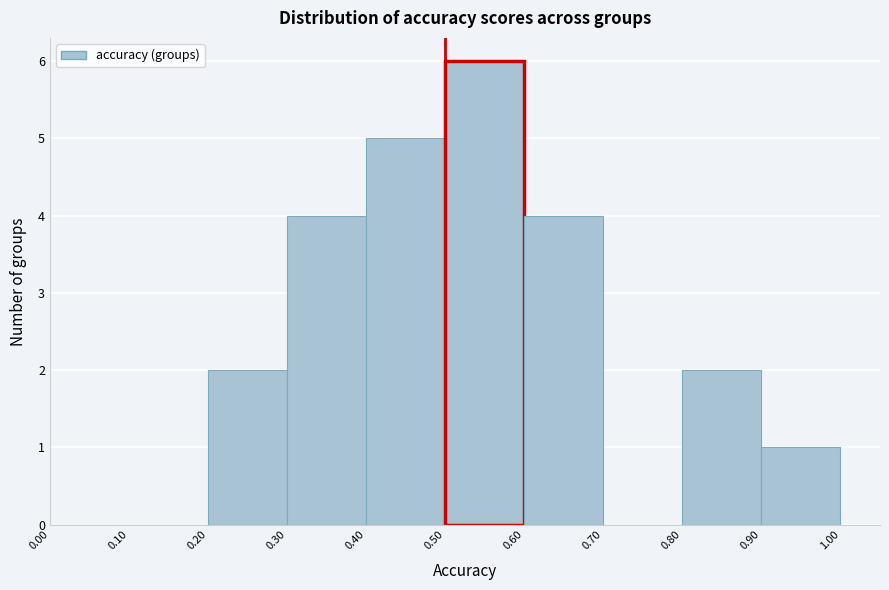

Reading left to right, transcribe this chart: for each bar, give the range it covers on the x-axis and its height. The values are not printed on the chart, so give them approximately, as read against the axis.

0.00 to 0.10: 0
0.10 to 0.20: 0
0.20 to 0.30: 2
0.30 to 0.40: 4
0.40 to 0.50: 5
0.50 to 0.60: 6
0.60 to 0.70: 4
0.70 to 0.80: 0
0.80 to 0.90: 2
0.90 to 1.00: 1